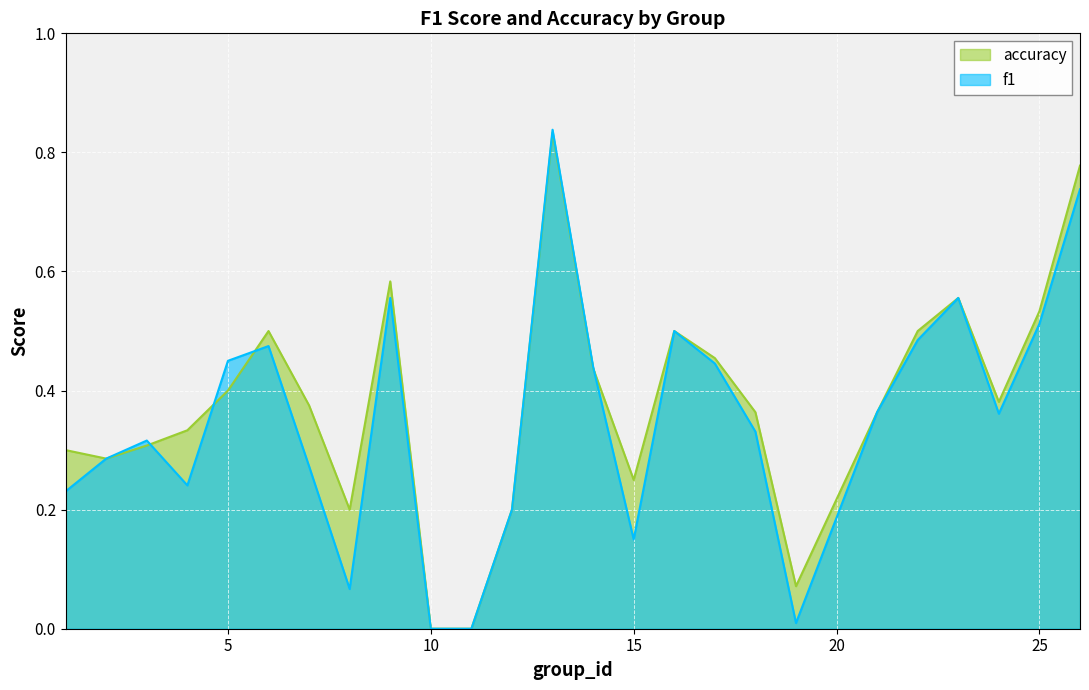

Which category has the highest value in the accuracy series?

13